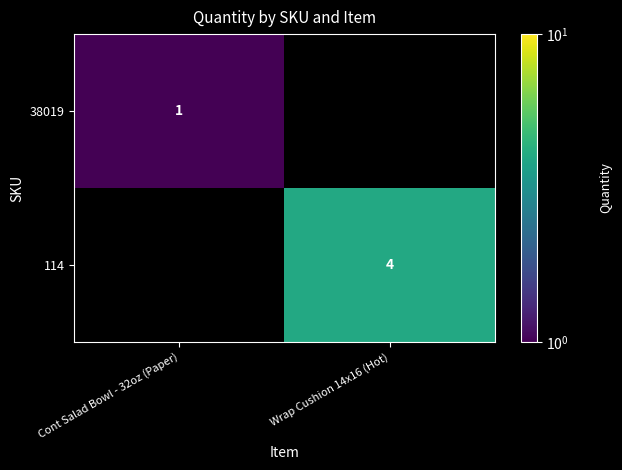

The 38019 series shows 1 at Cont Salad Bowl - 32oz (Paper). True or false?

True